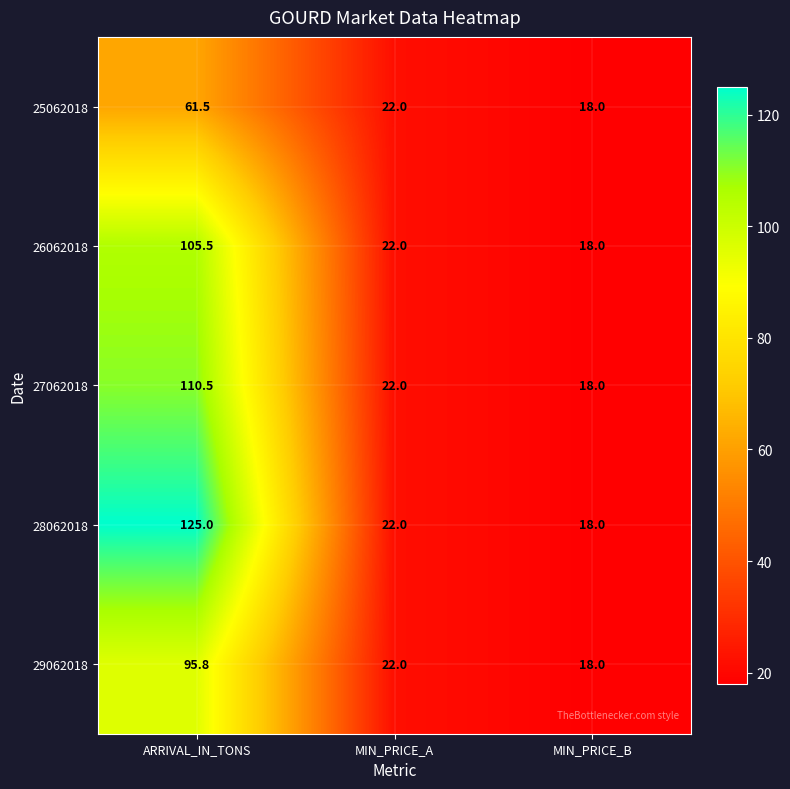

How many values in the 29062018 series are below 22?

1